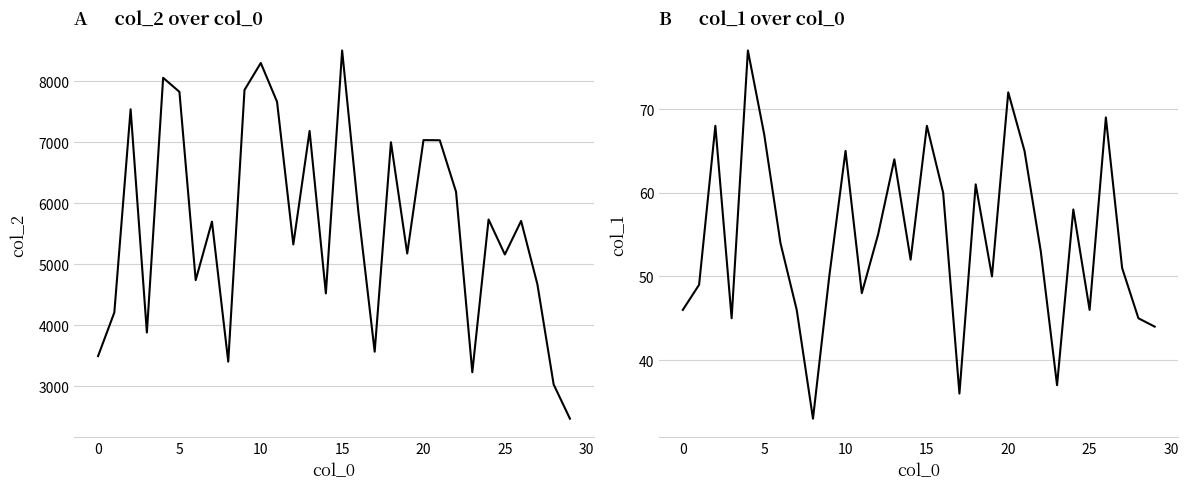

How many interior local valleys does the col_2 series have?

9